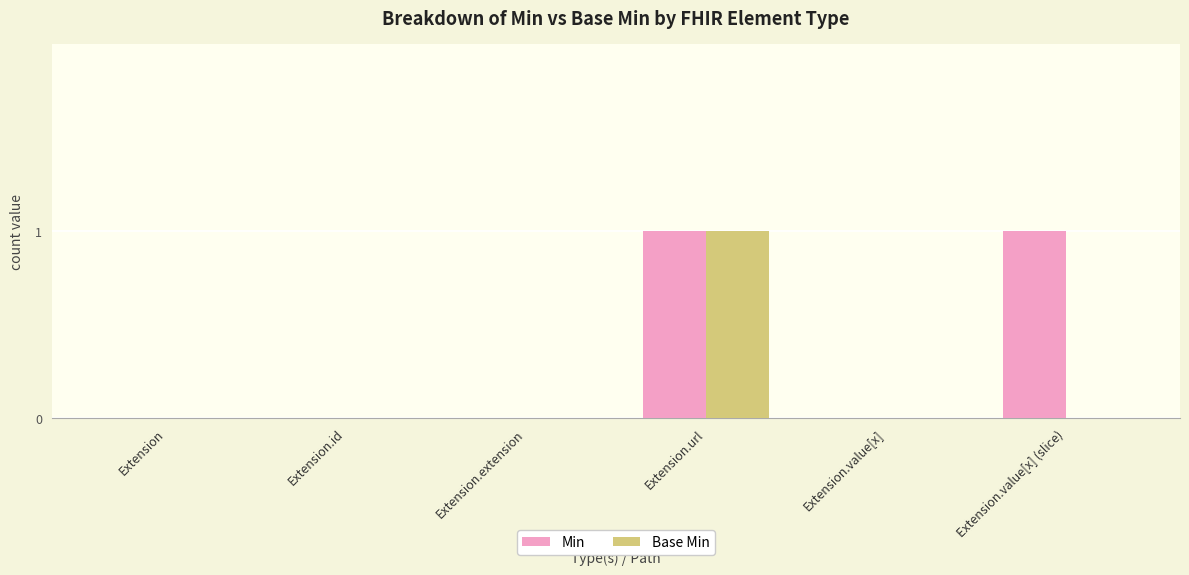

The value of Base Min at Extension.id is 1. True or false?

False